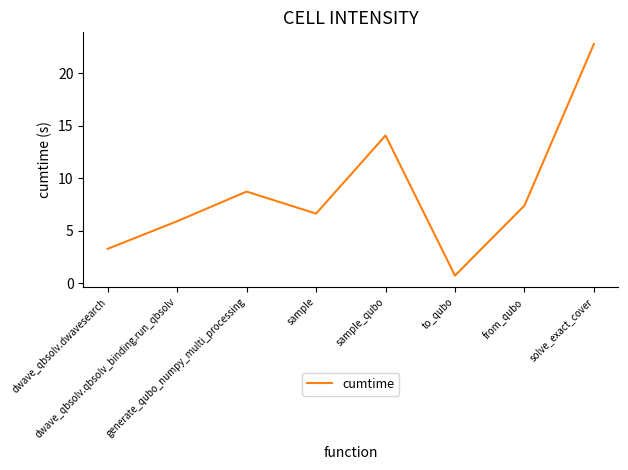

List the labels in order of value, smallest first.

to_qubo, dwave_qbsolv.dwavesearch, dwave_qbsolv.qbsolv_binding.run_qbsolv, sample, from_qubo, generate_qubo_numpy_multi_processing, sample_qubo, solve_exact_cover